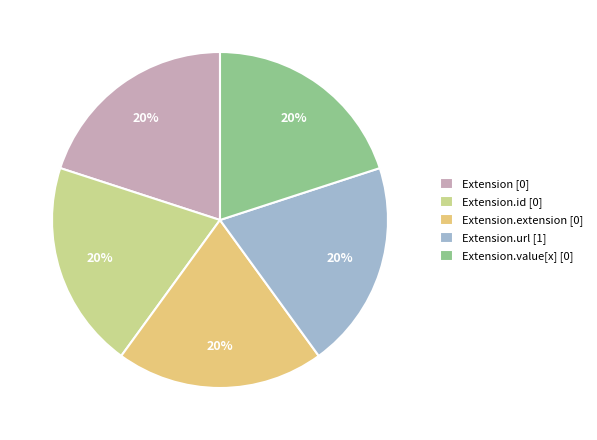

How many segments does this pie chart have?

5